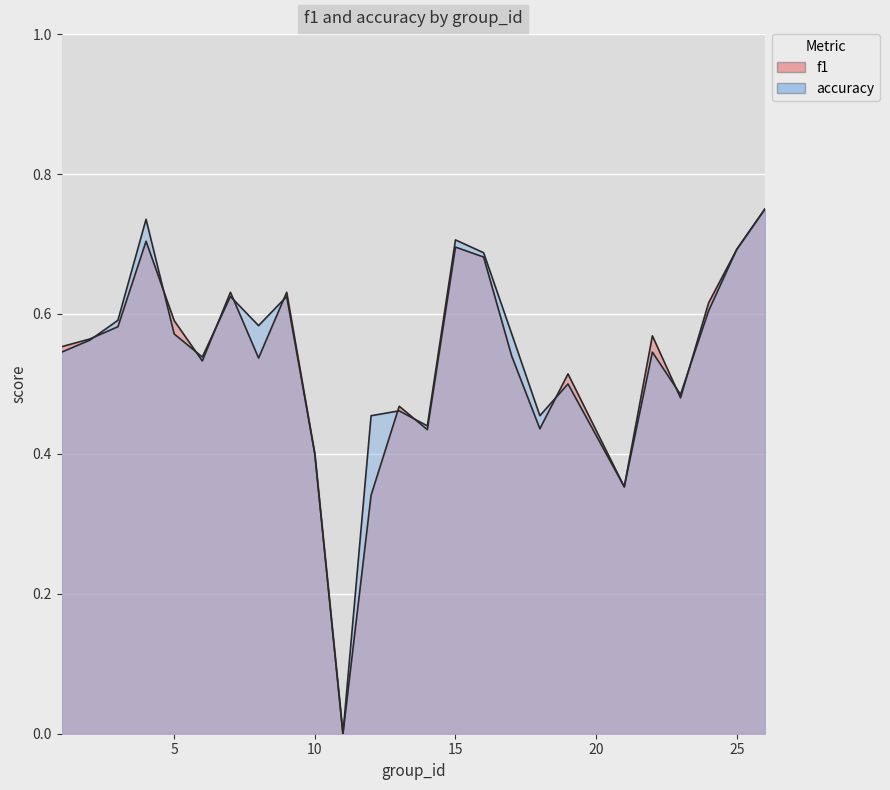

What is the greatest value displayed?

0.8